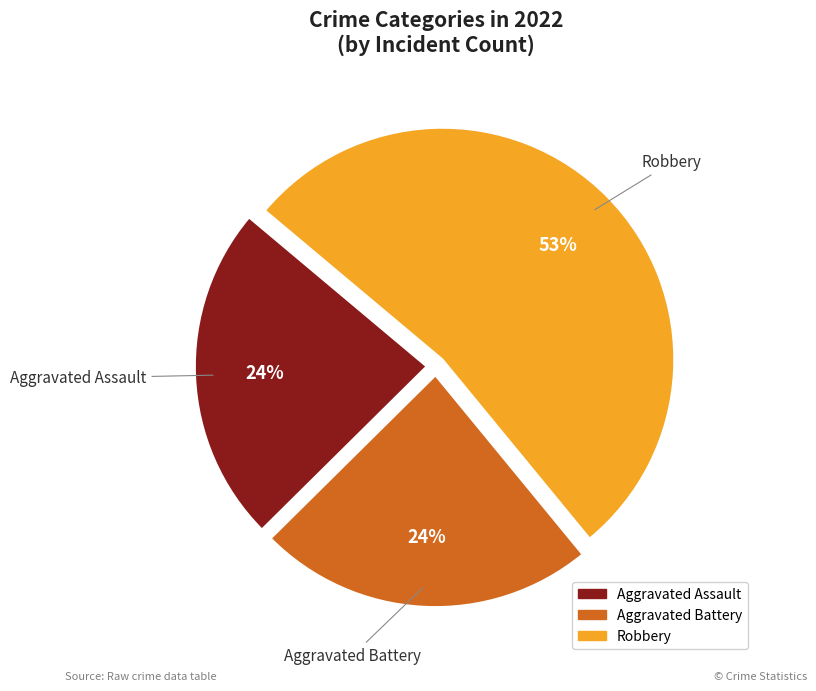

Which has a higher value, Aggravated Assault or Robbery?

Robbery